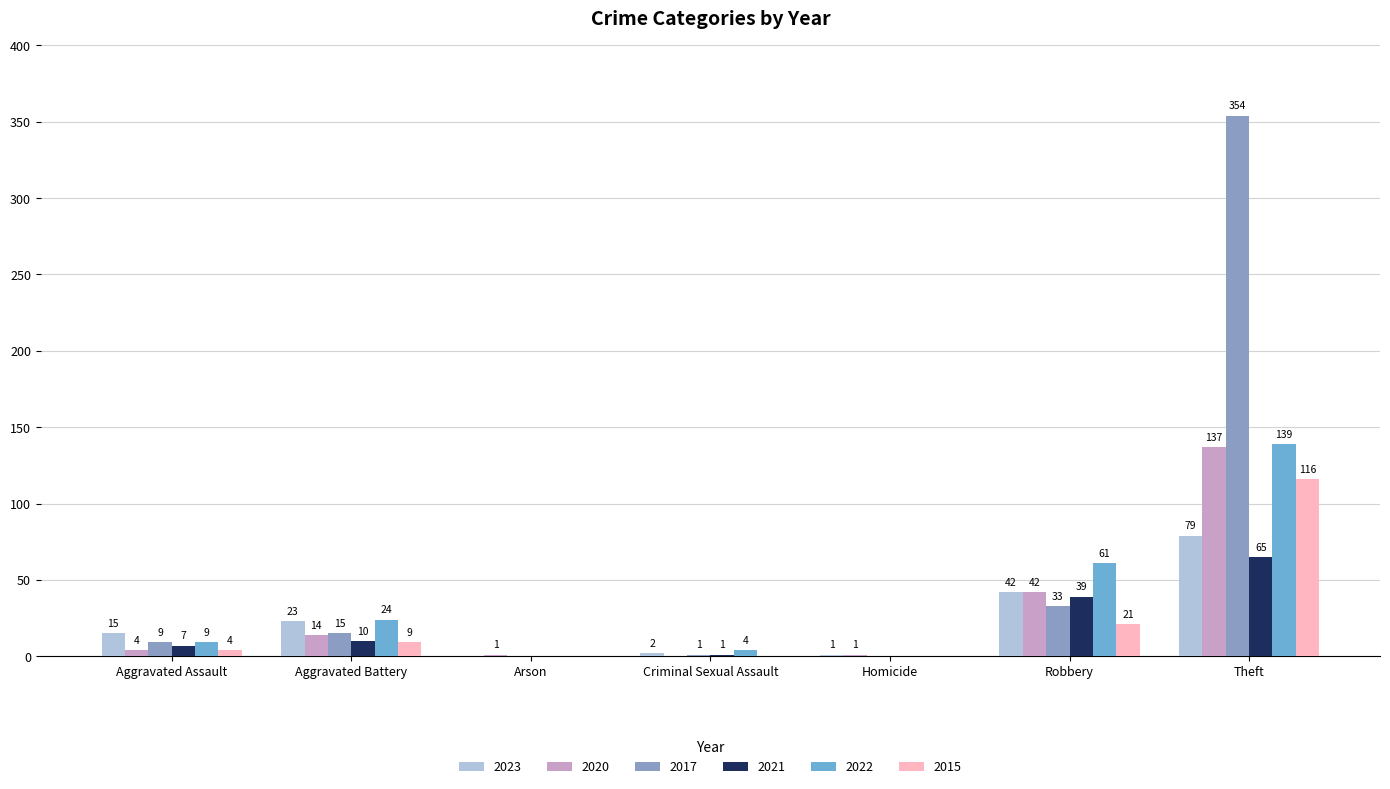

Is it true that 2023 equals 42 at Robbery?

True